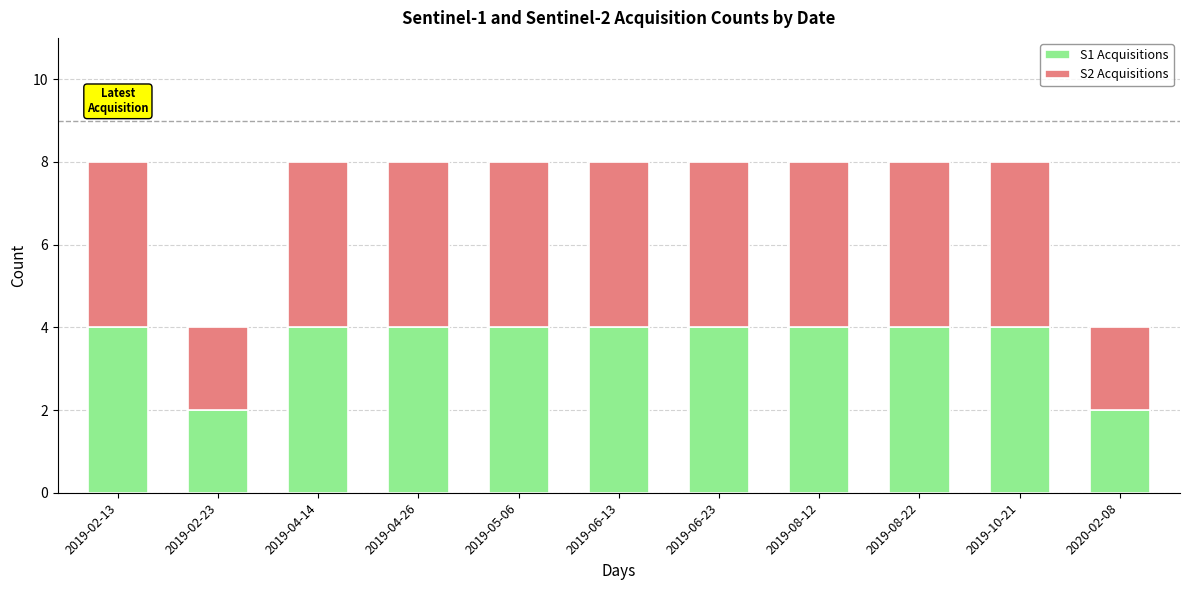

What is the maximum value for S1 Acquisitions?

4